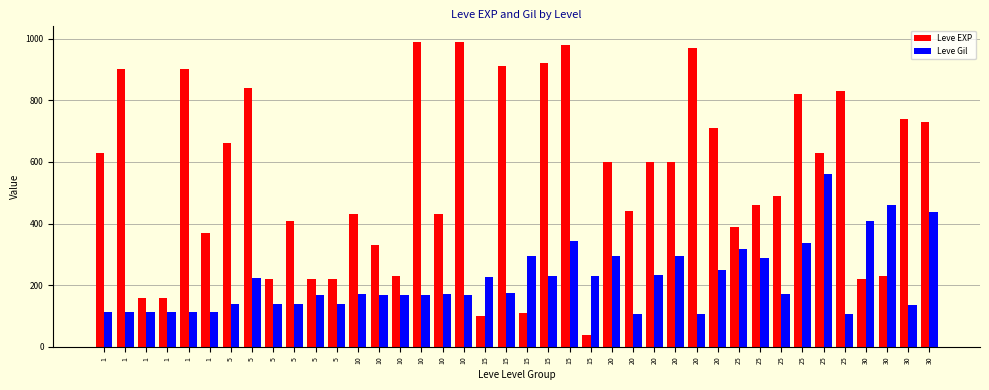

The value of Leve EXP at 1 is 160. True or false?

True